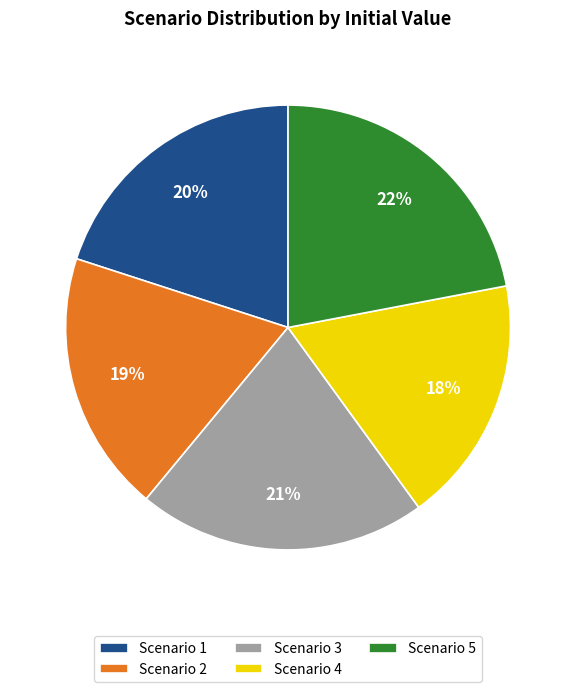

To the nearest percent, what percentage of the pie is Scenario 4?

18%